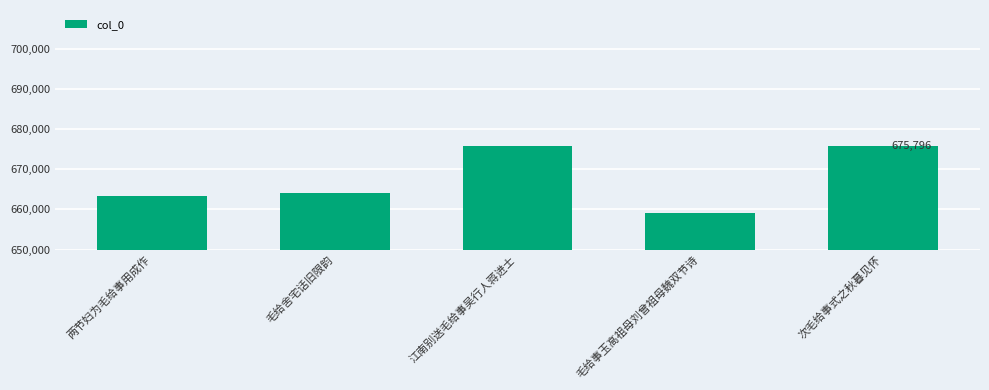

Read the value at 两节妇为毛给事用成作.

663430